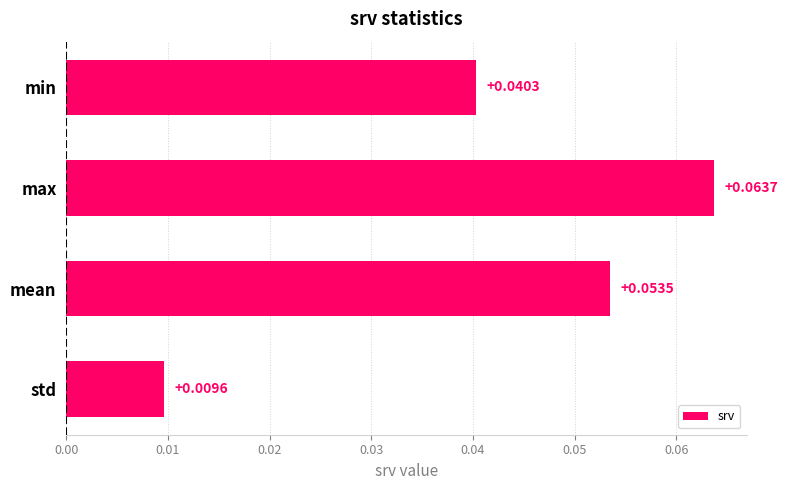

At which label is the value closest to 0?

std